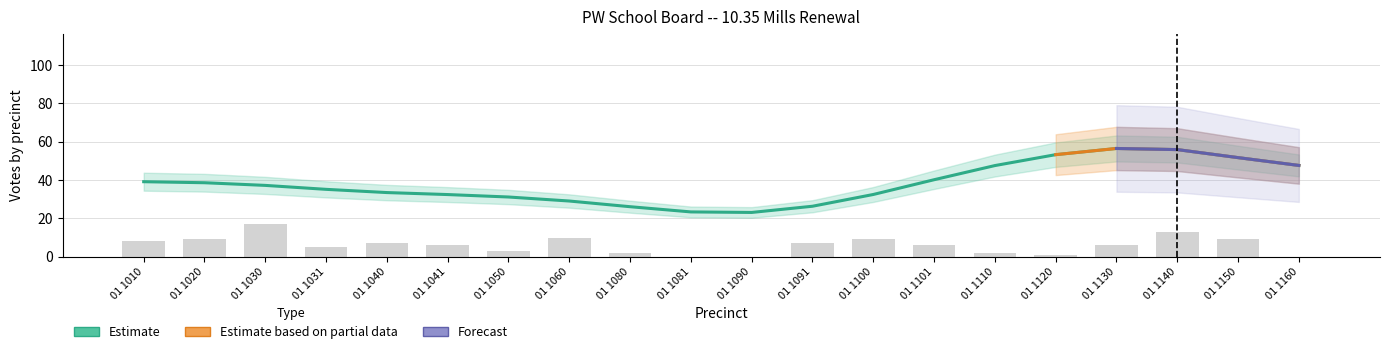

True or false: the data shows 8 at 01 1010.

True